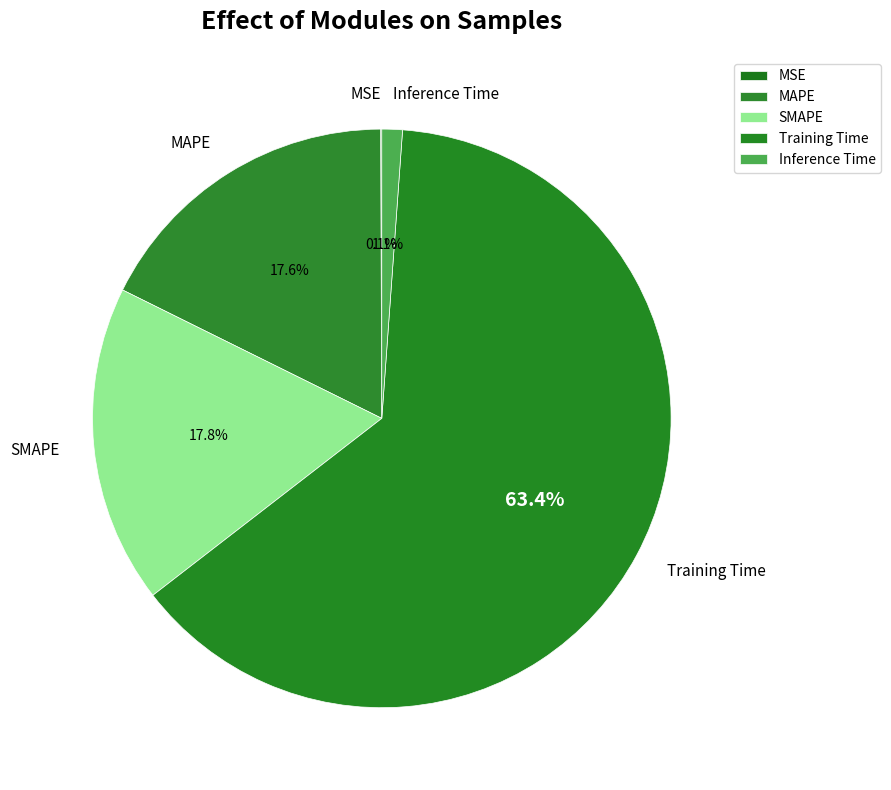

What is the largest slice in the pie chart?

Training Time